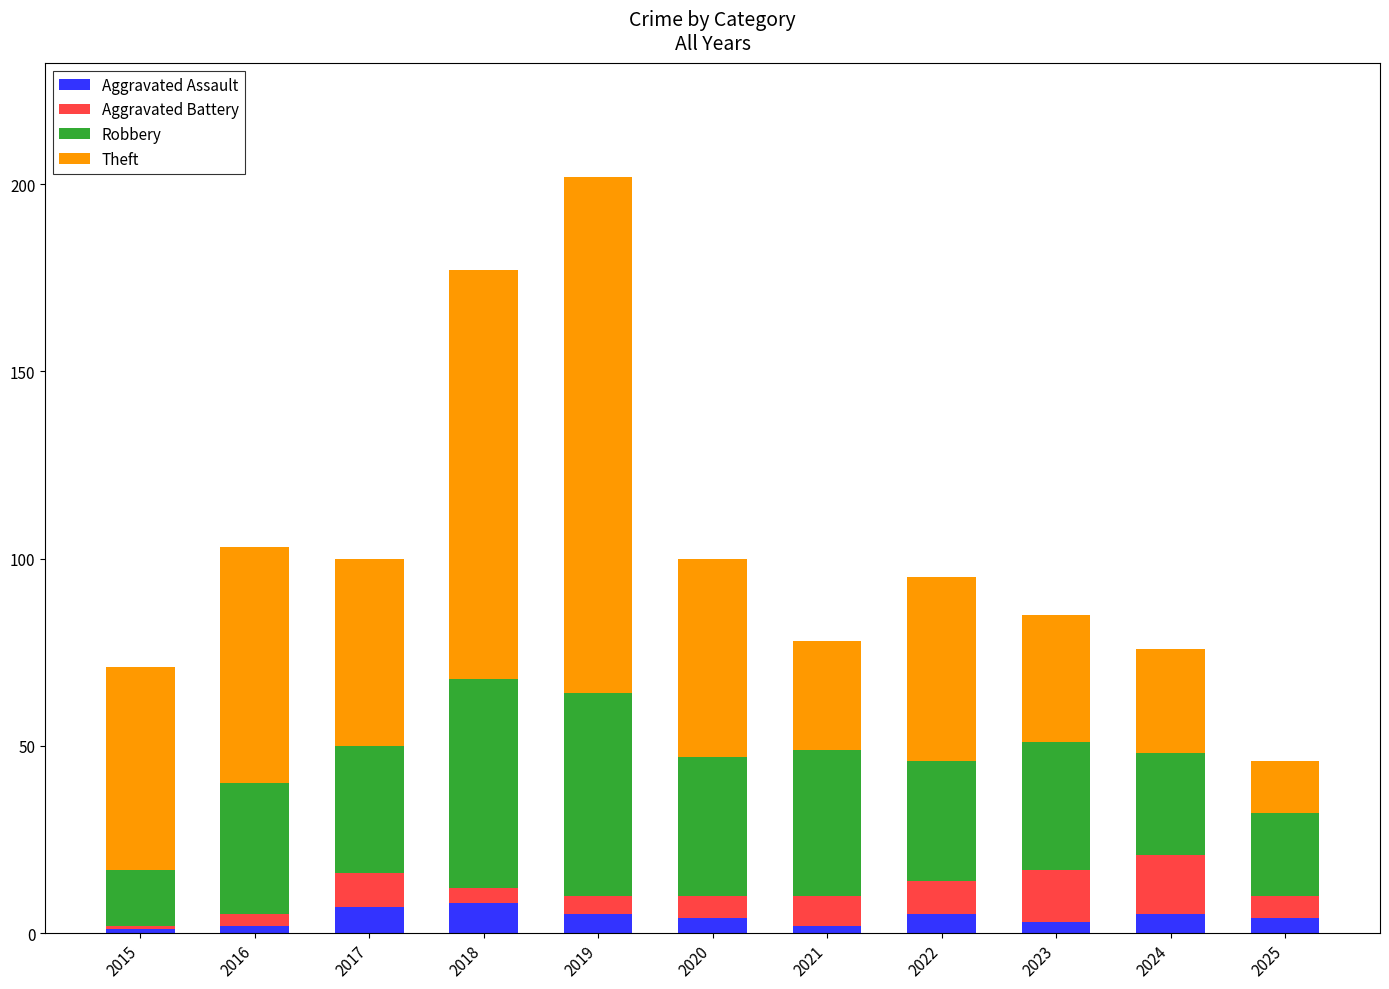

At which category is the sum across all series the highest?

2019